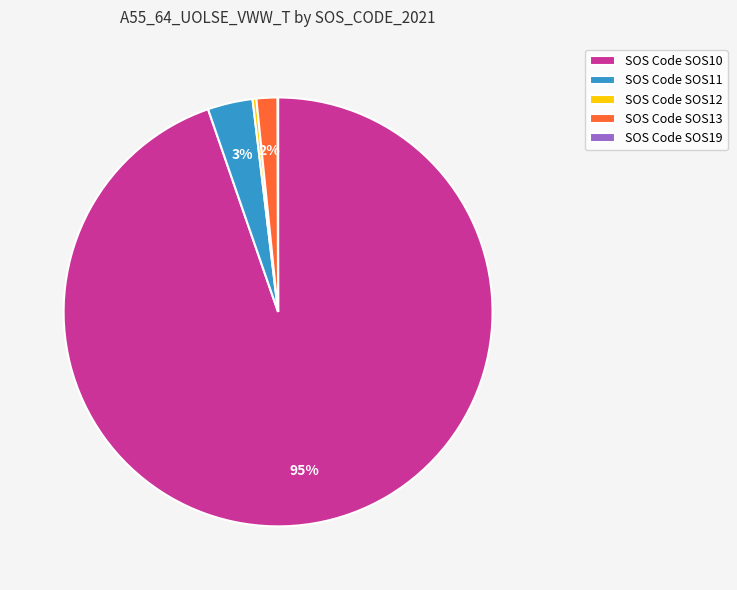

Between SOS Code SOS13 and SOS Code SOS12, which is larger?

SOS Code SOS13